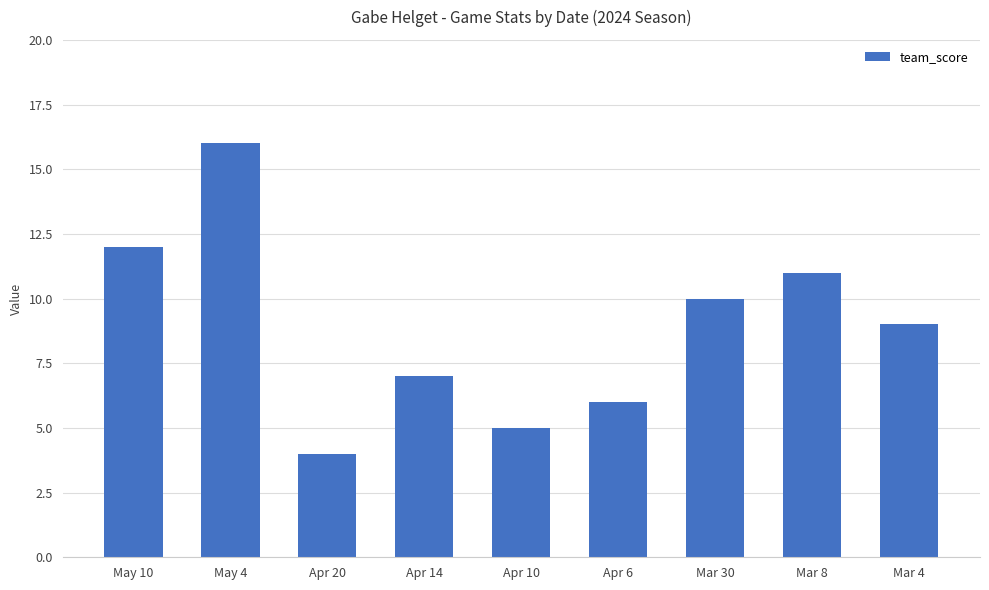

What is the label of the 2nd bar from the left?

May 4